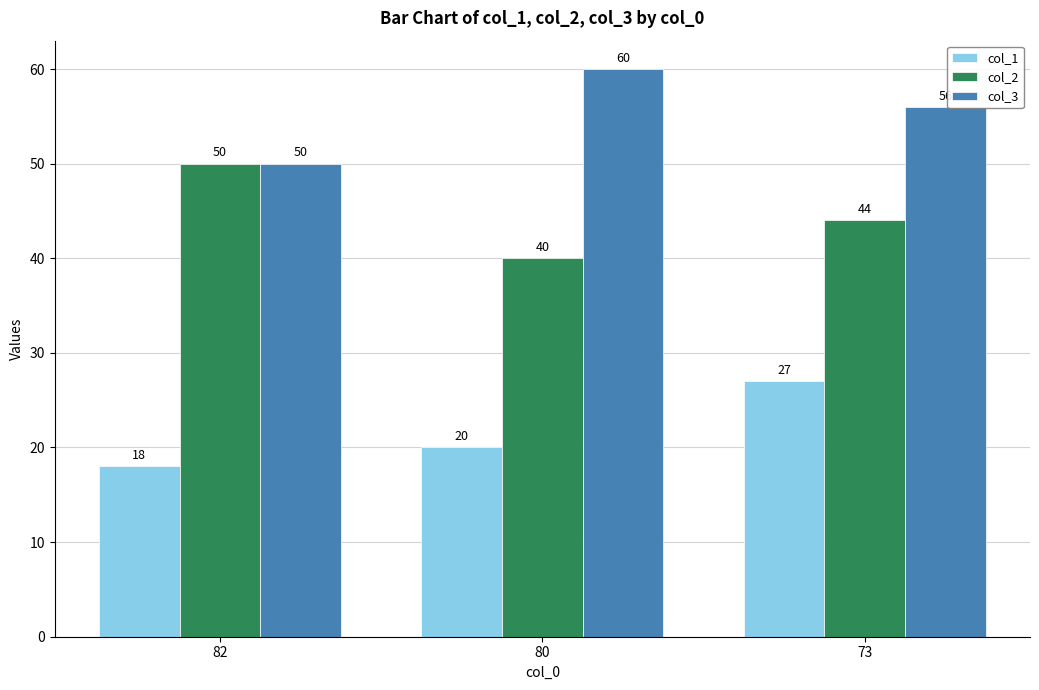

What is the average value of the col_1 series?

22